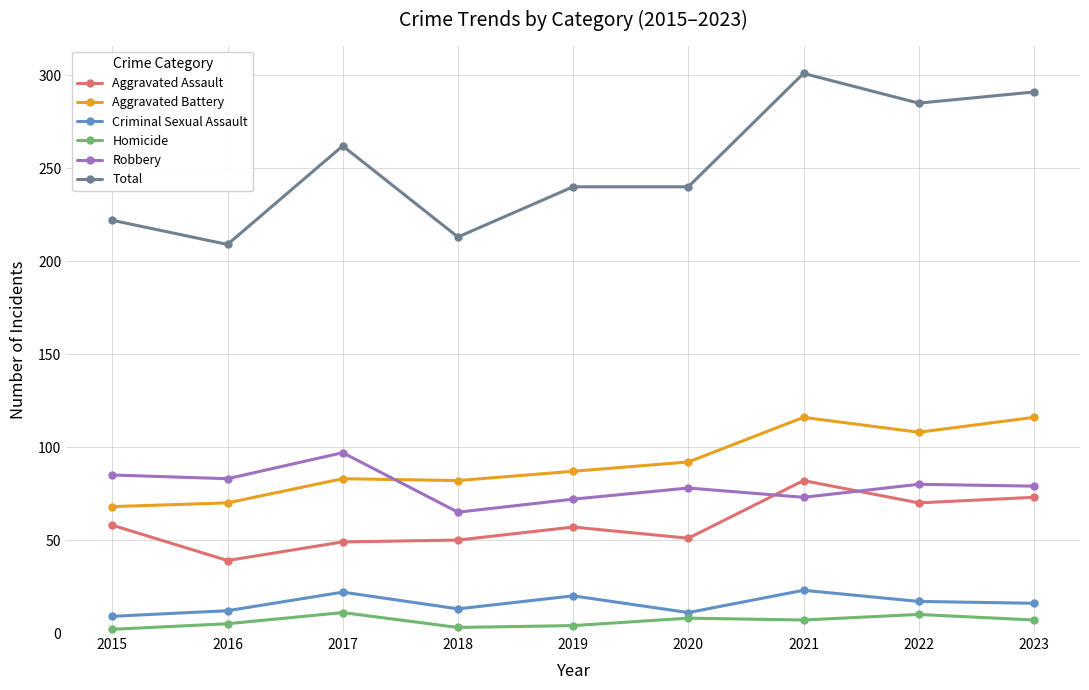

True or false: Aggravated Assault and Homicide cross at least once.

False